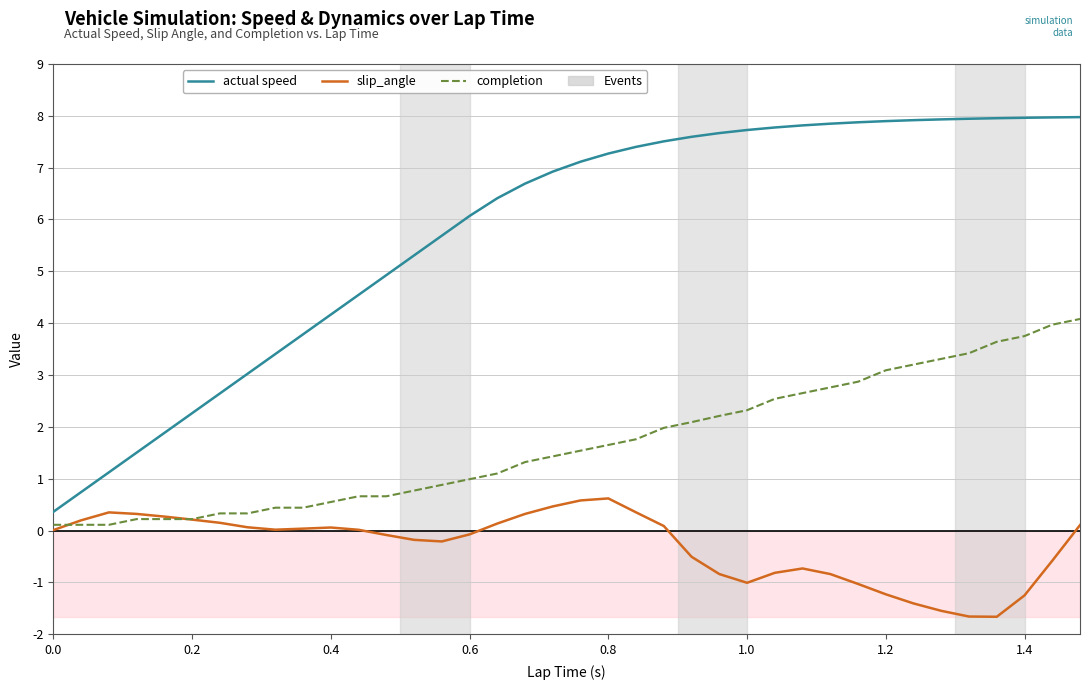

Which series has the largest total across all categories?

actual speed